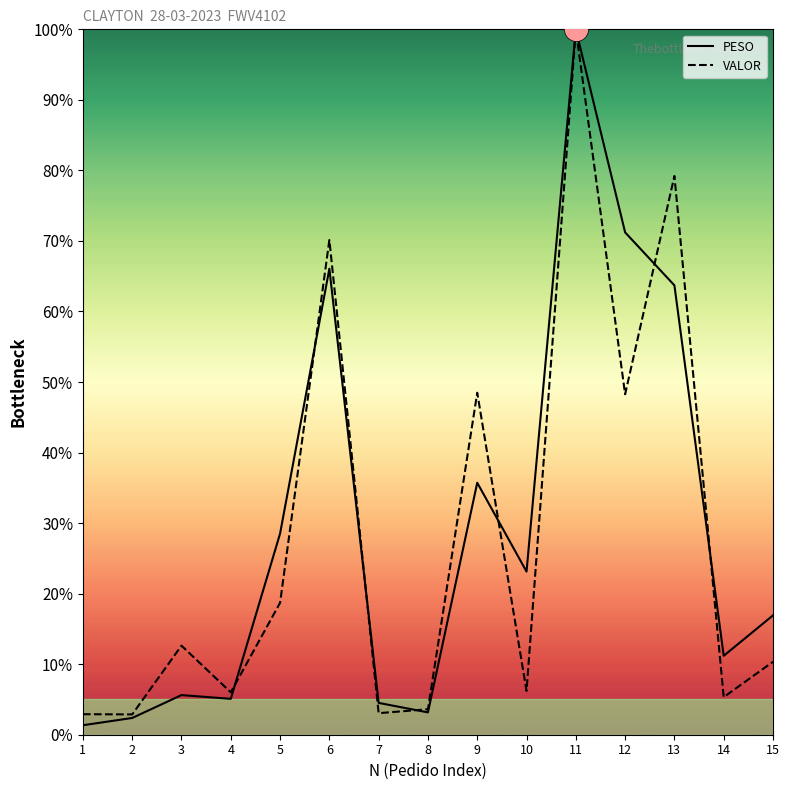

At how many categories does at least one series exceed 42?

5